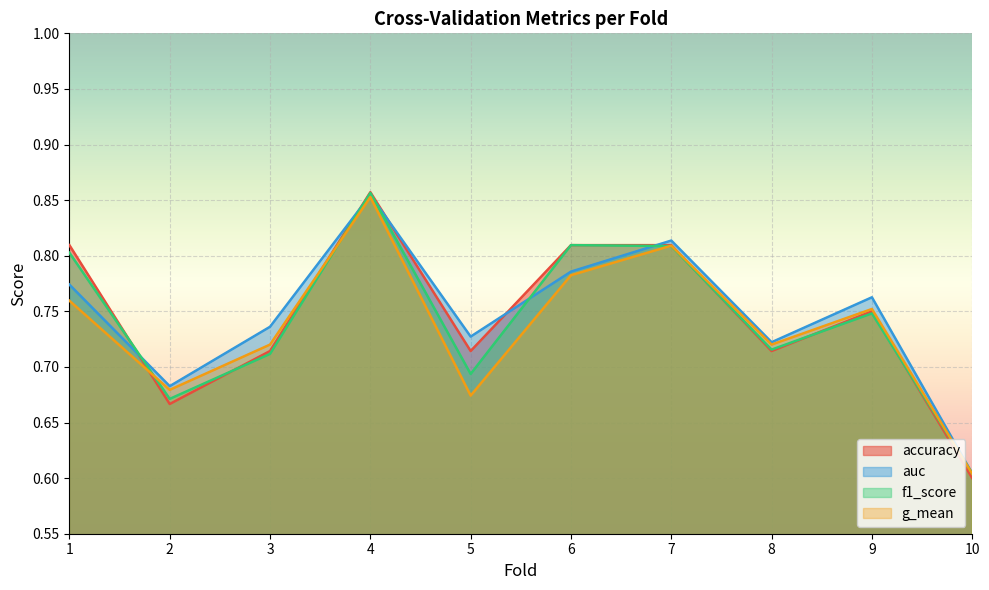

What is the difference between the f1_score values at 5 and 10?

0.1